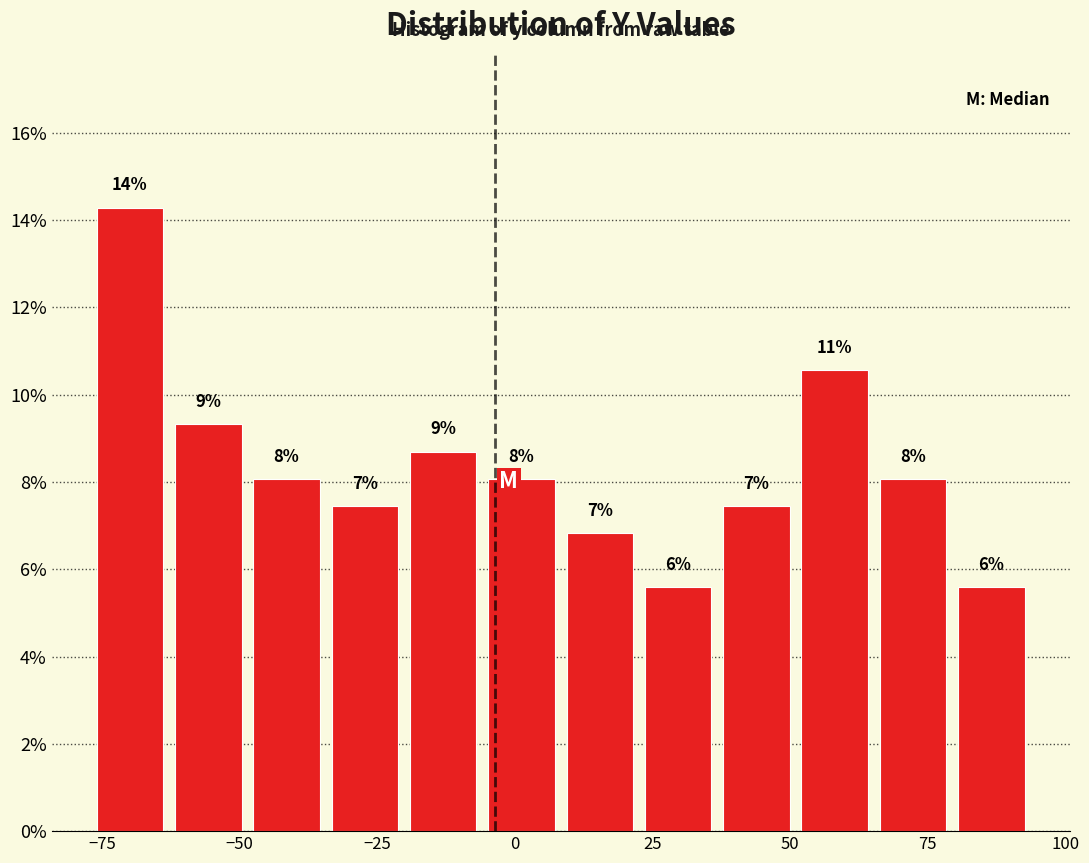

Read against the x-axis, roughly where is the centre of the tallest bar?

-70